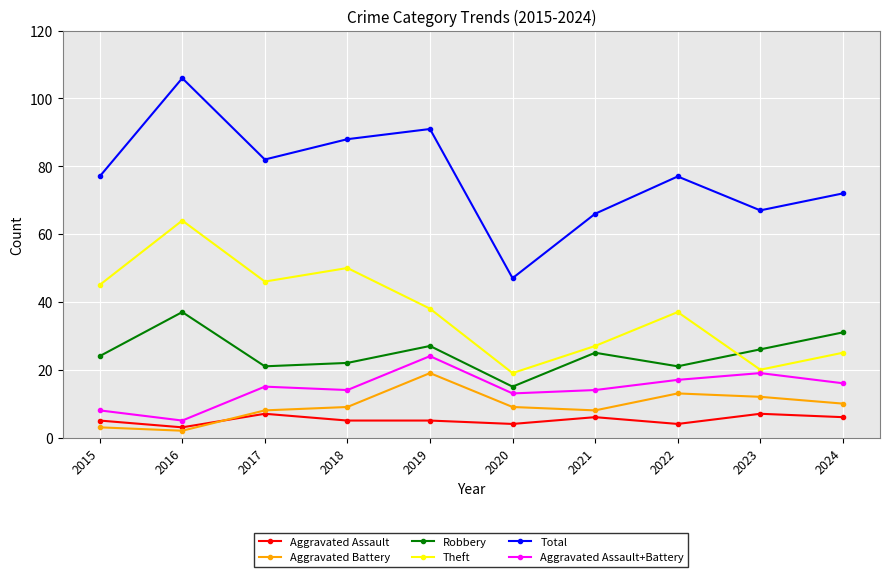

True or false: Total has more than 2 interior local peaks.

True